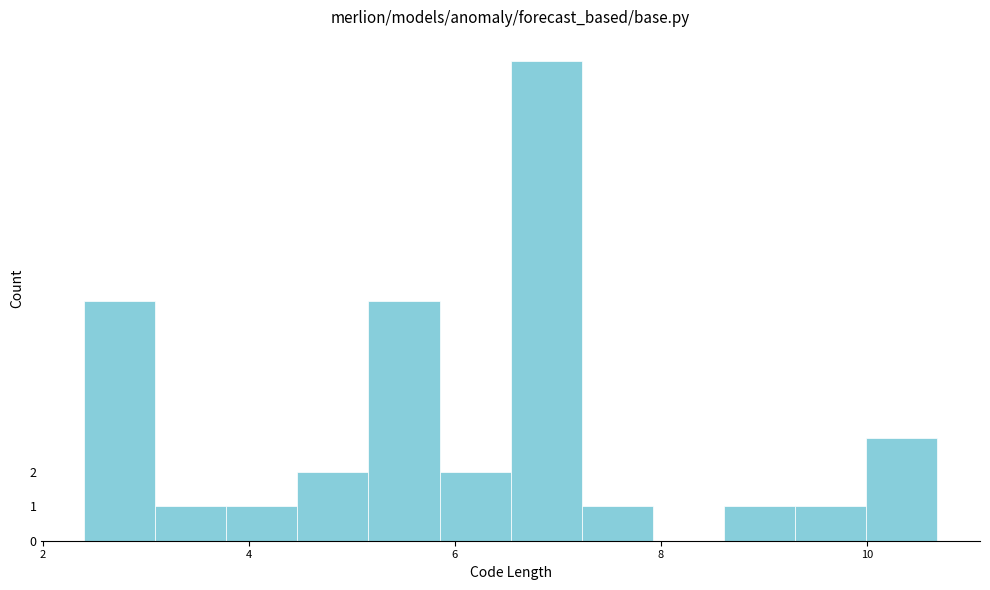

Around what value on the x-axis is the tallest bar? Give the approximate position of its centre, as read against the axis.

6.8